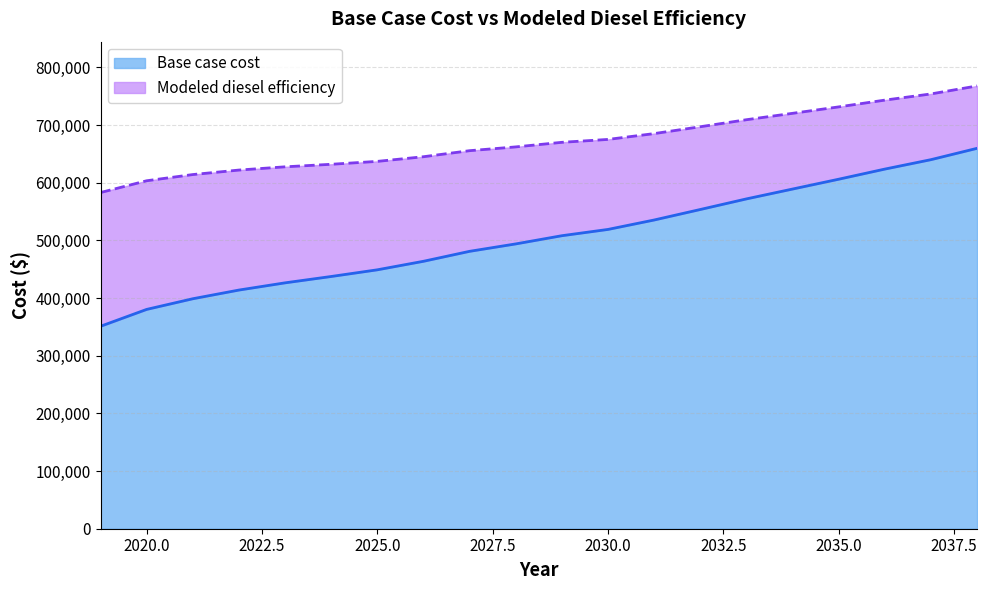

What is the total value across all series at 2020?

983688.9